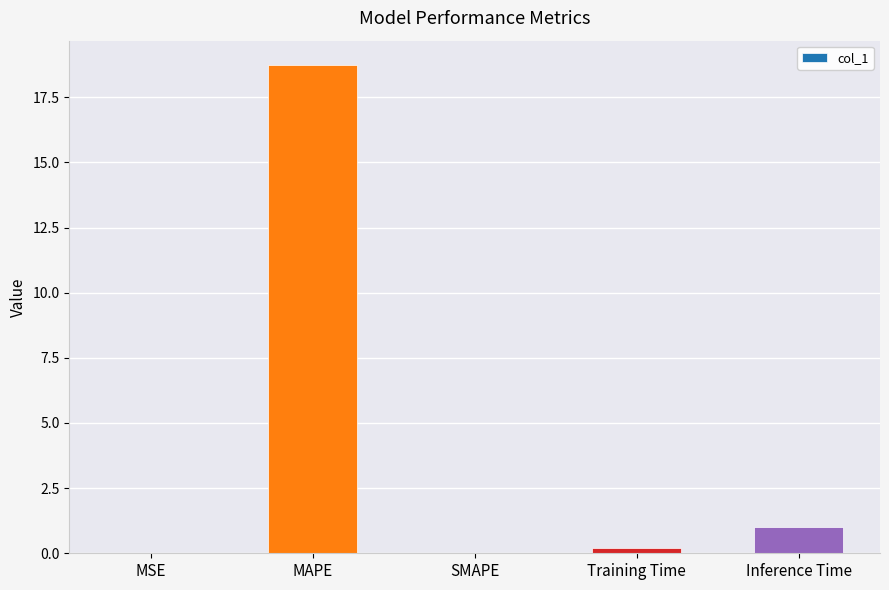

Which category has the highest value across all series?

MAPE